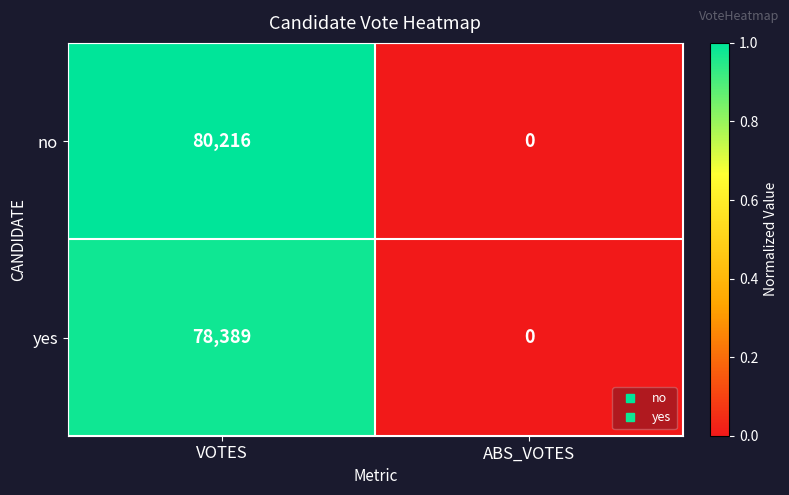

Which series has the largest range (max minus min)?

no